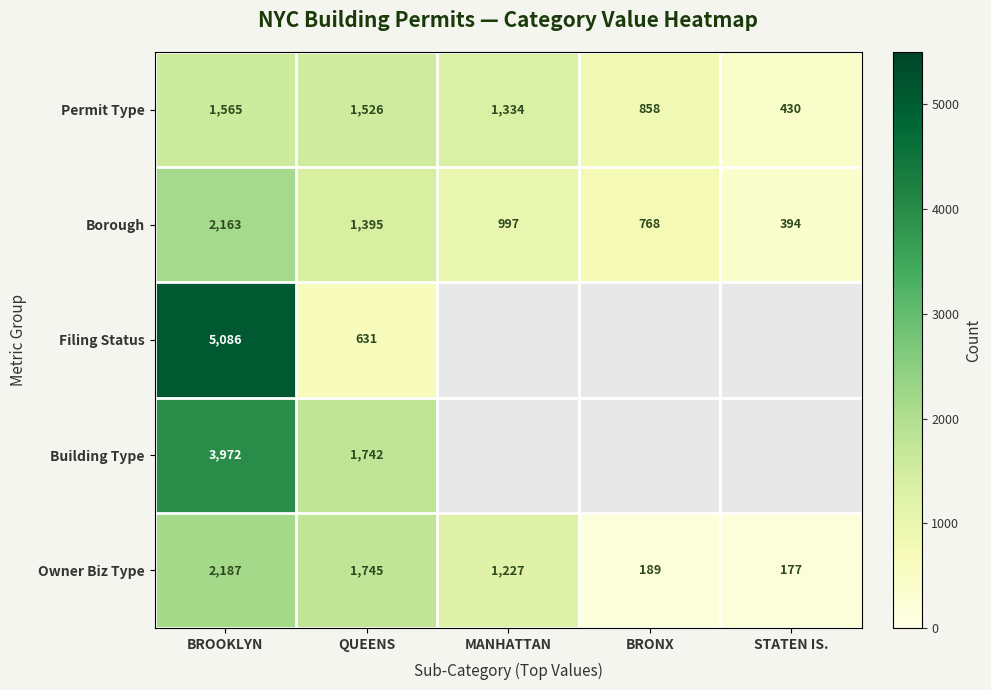

What is the highest value of the Permit Type series?

1565